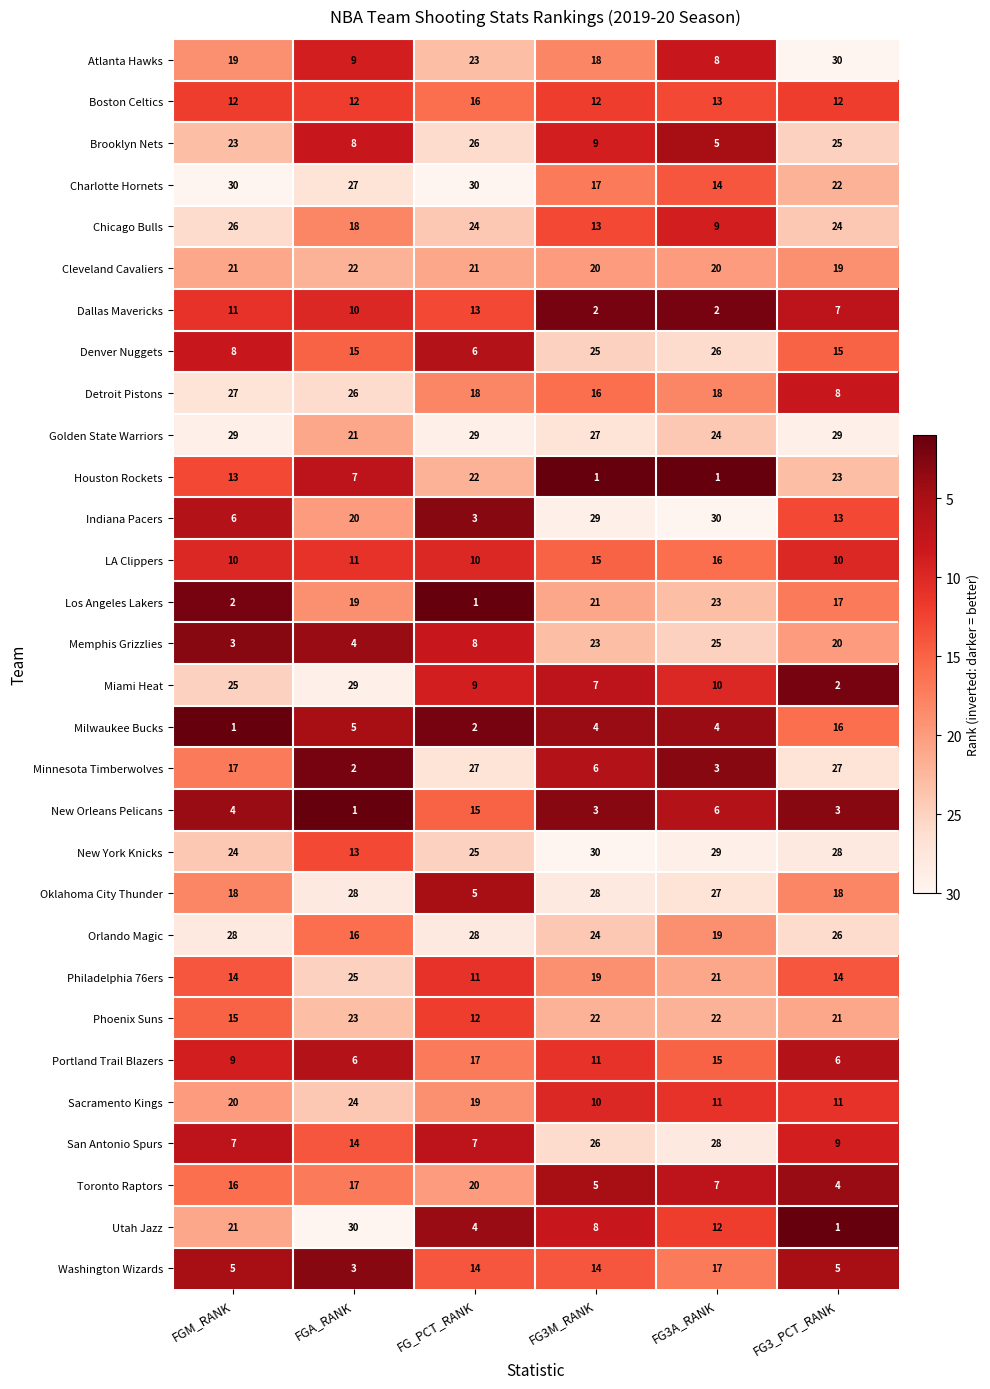

Count the number of data series in this chart.

30